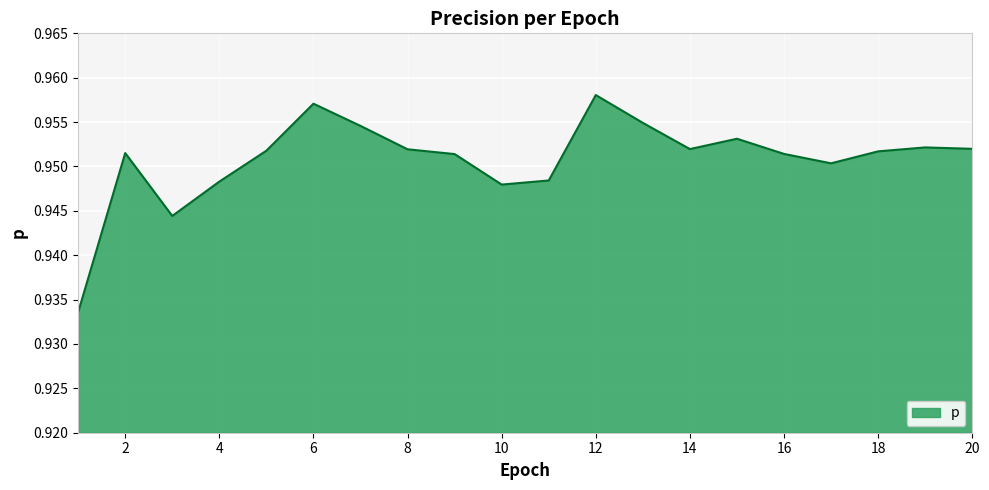

Which label corresponds to the largest value in the chart?

12